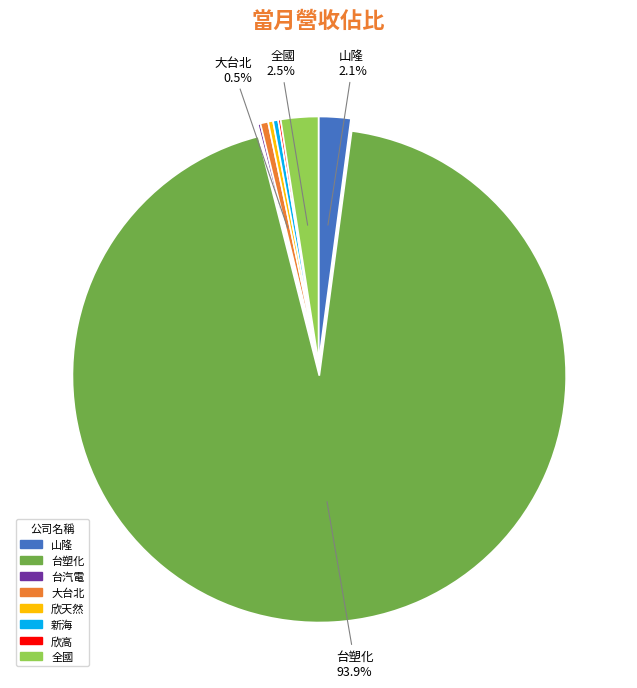

How much of the chart is everything except 山隆?

97.9%